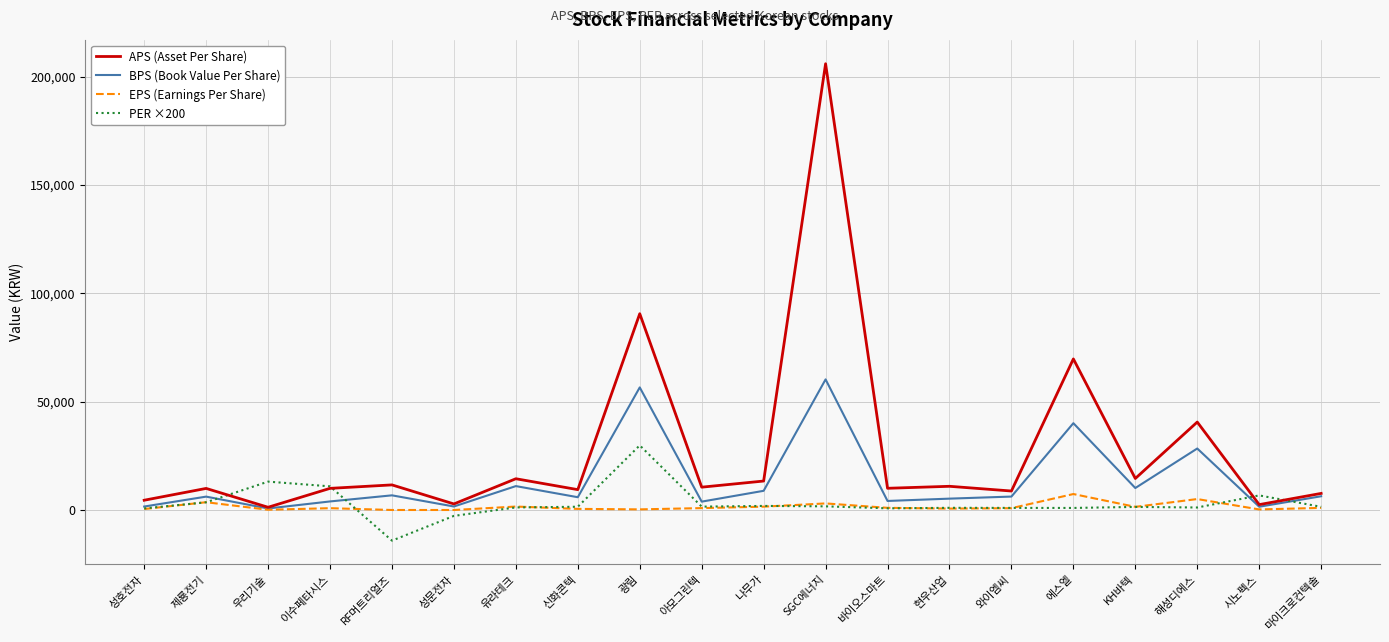

At which category does APS (Asset Per Share) reach its first local valley?

우리기술